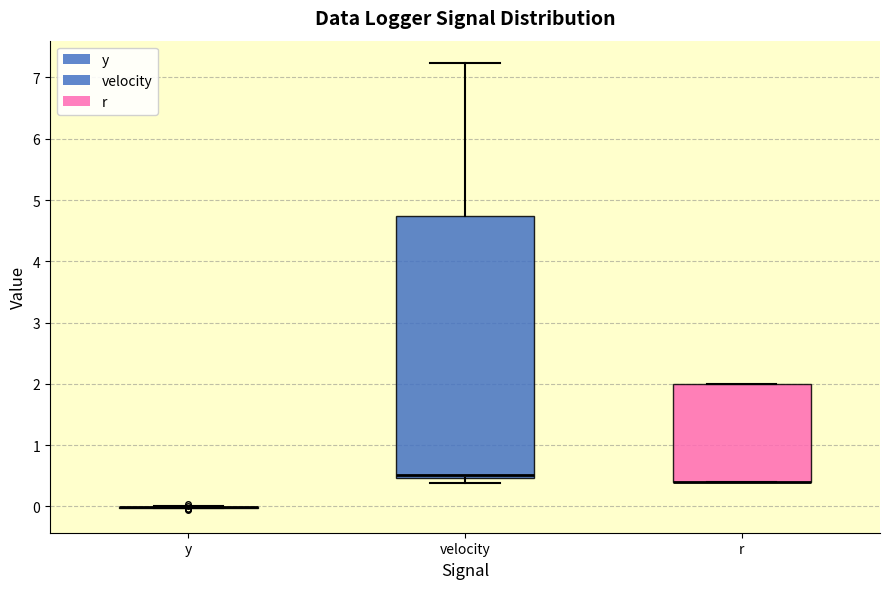

Reading left to right, read every box against the y-axis: the position of its median line, the range the box covers, and the ends of its whiskers. The values are not printed on the chart, so give them approximately, as read against the axis.

y: box collapsed to a line at 0.0, whiskers 0.0 to 0.0
velocity: median 0.5 (just above the box's lower edge), box 0.5 to 4.7, whiskers 0.4 to 7.2
r: median 0.4 (drawn on the box's lower edge), box 0.4 to 2.0, whiskers 0.4 to 2.0